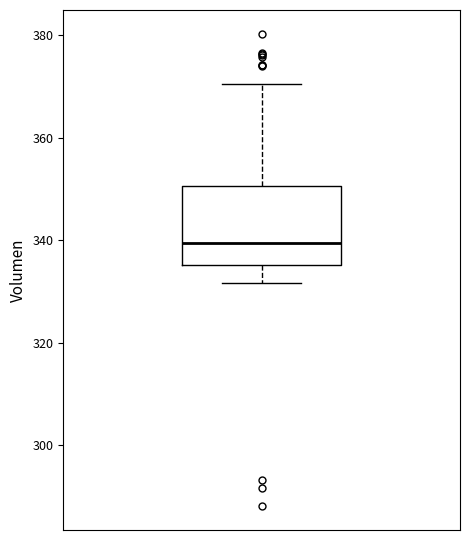

Where is the upper edge of the box on the y-axis? The values are not printed on the chart, so give them approximately, as read against the axis.

350